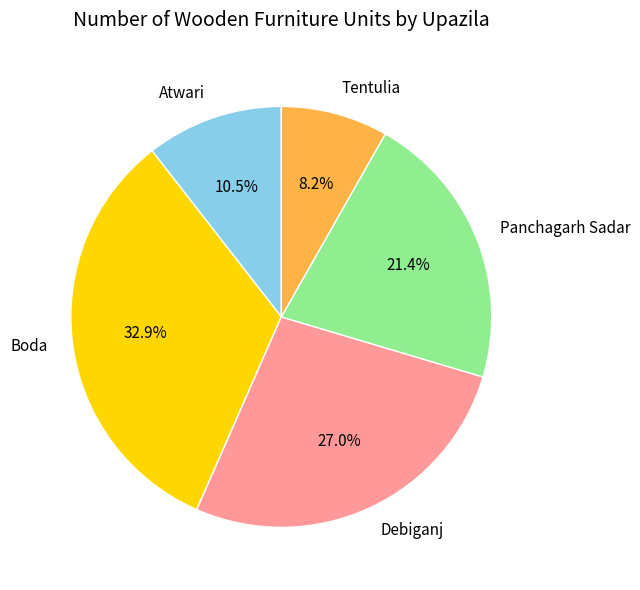

Which category has the biggest portion of the pie?

Boda